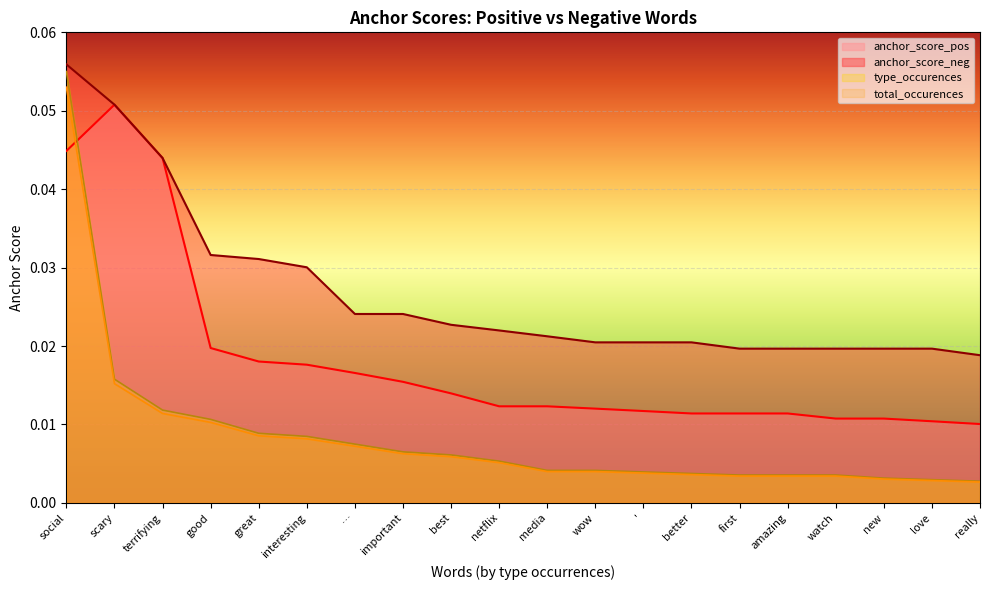

Rank the series at scary from highest to lowest value.

anchor_score_pos, anchor_score_neg, type_occurences, total_occurences